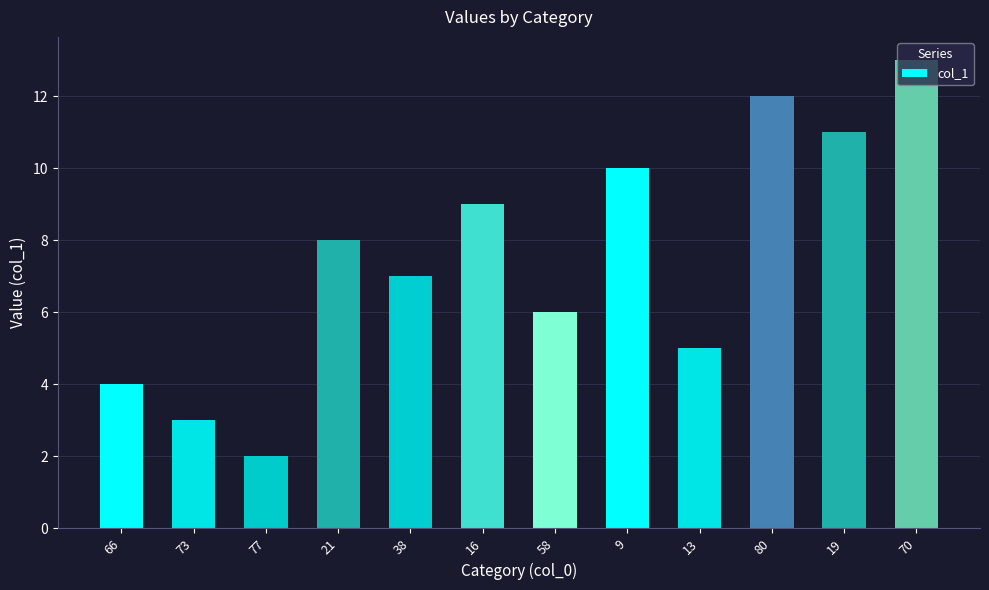

What value does the data have at 77?

2.0